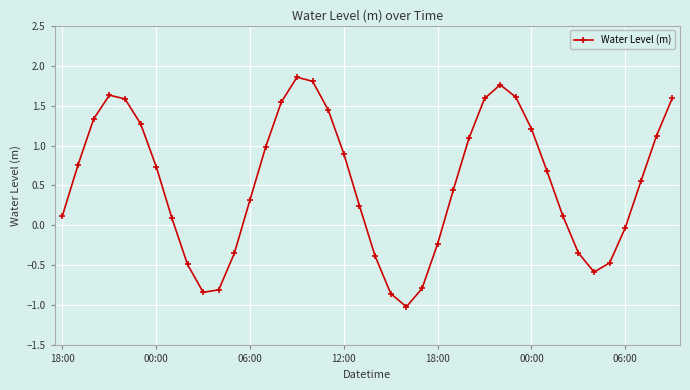

What is the smallest value displayed?

-1.0